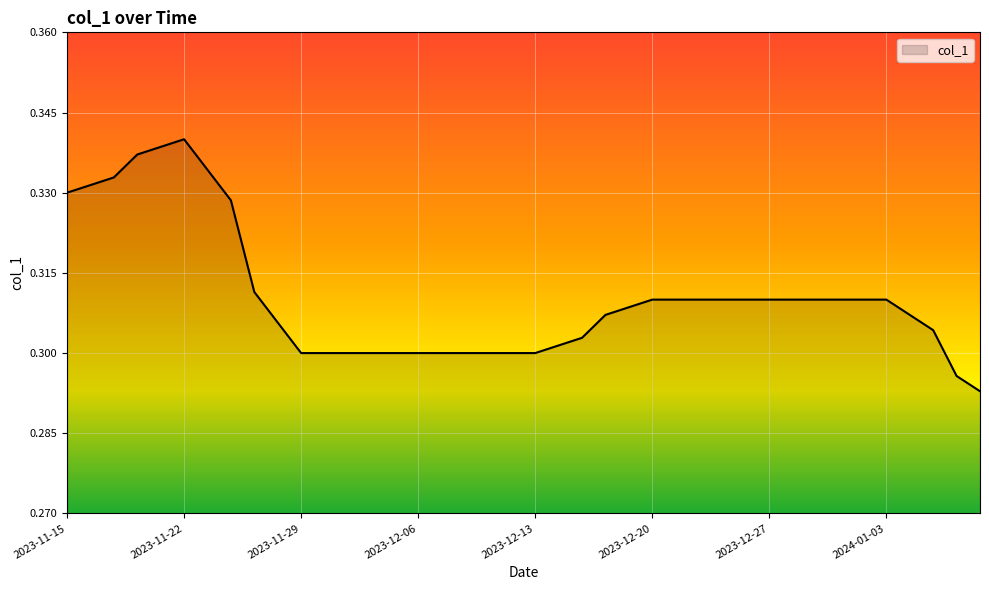

True or false: the data has more than 0 interior local peaks.

True